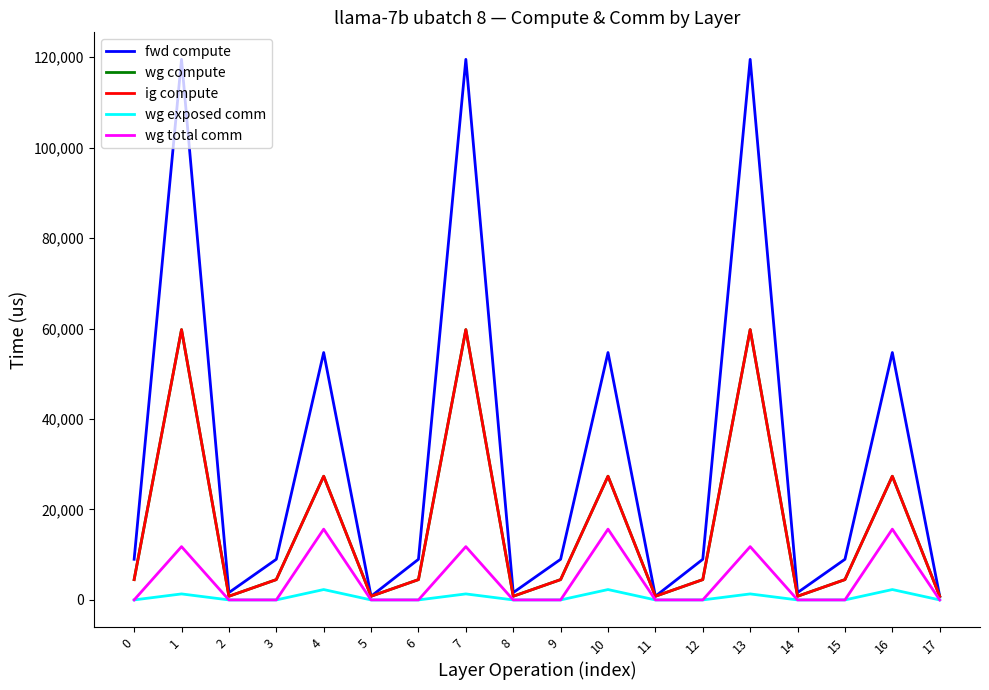

Does the chart have visible grid lines?

No